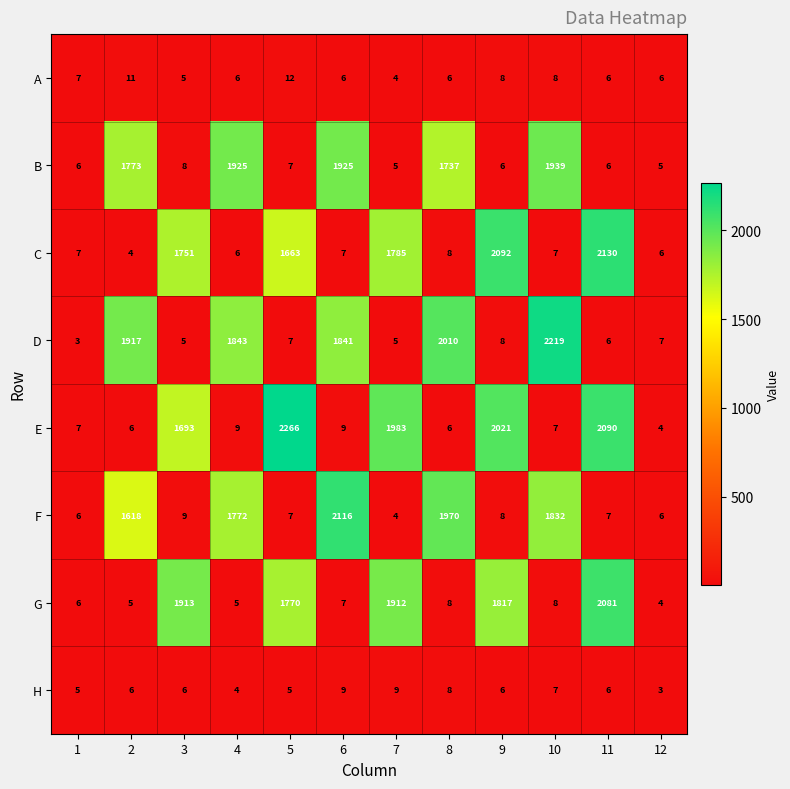

What value does the H series have at 6?

9